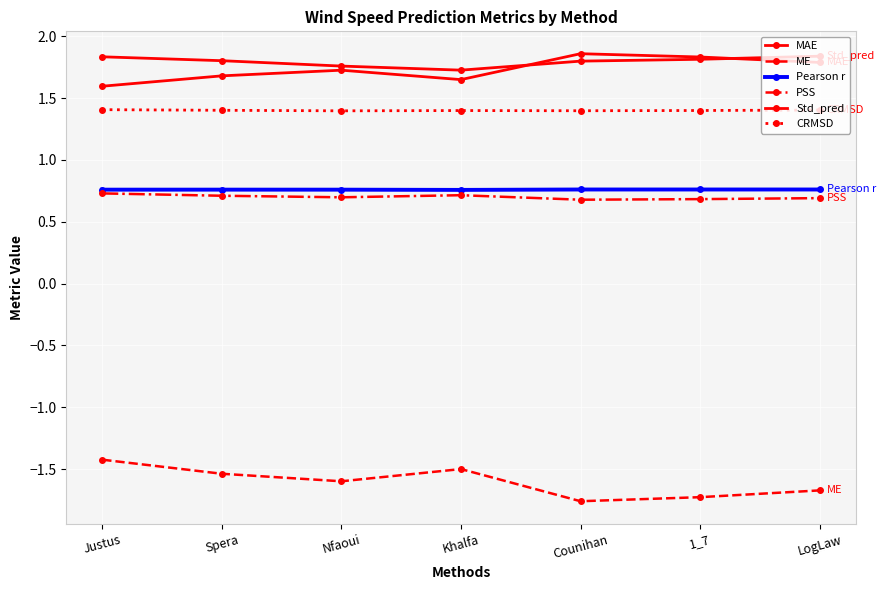

How many distinct data groups are displayed?

6